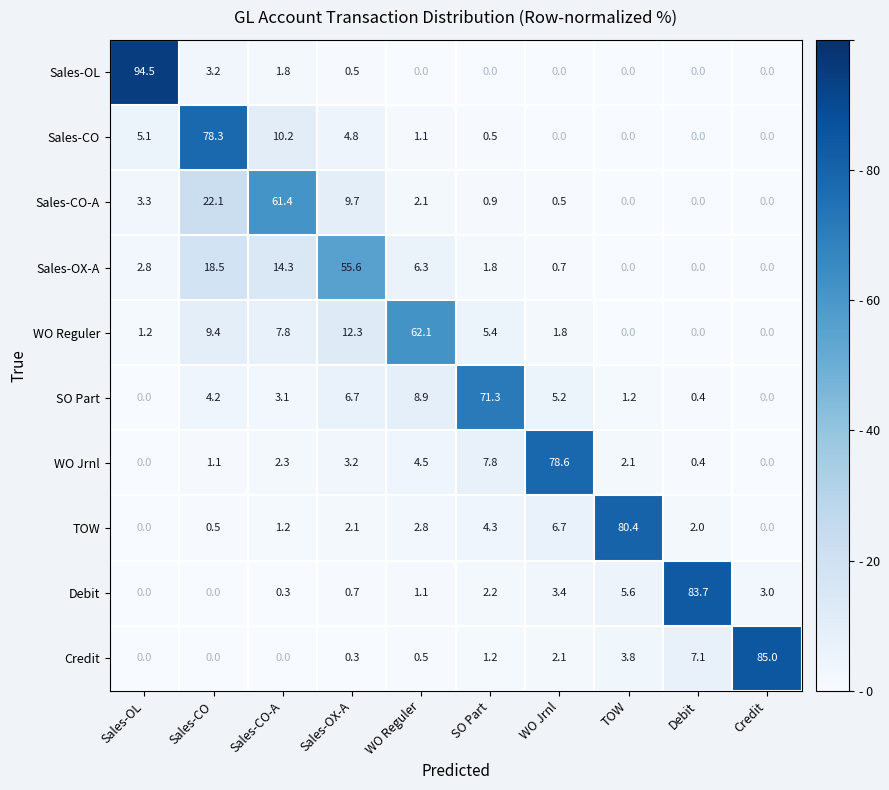

Between Sales-OX-A and WO Jrnl, which series saw the biggest shift?

WO Jrnl